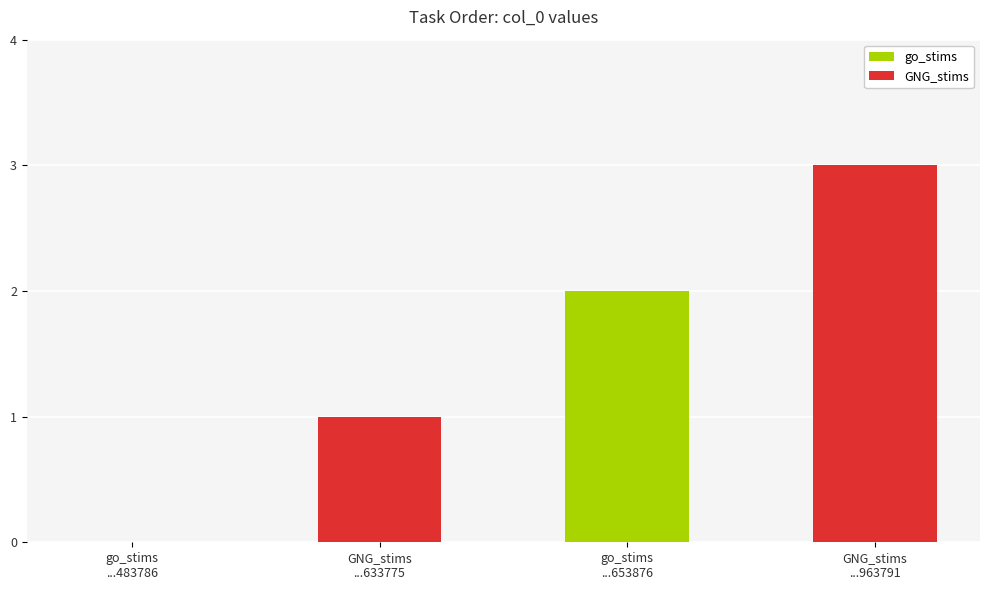

Which series has the largest total across all categories?

GNG_stims